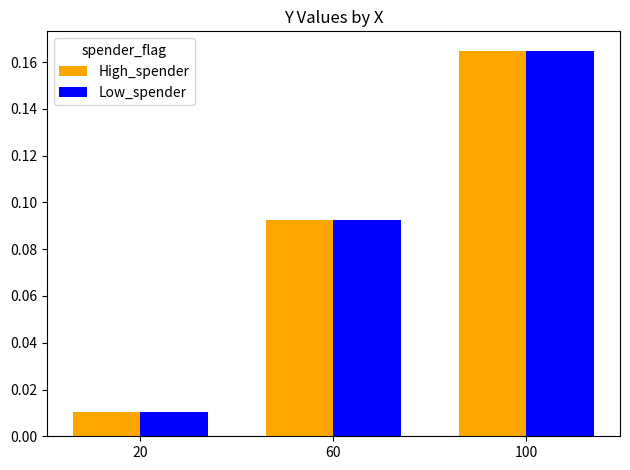

Which category has the lowest value in the High_spender series?

20